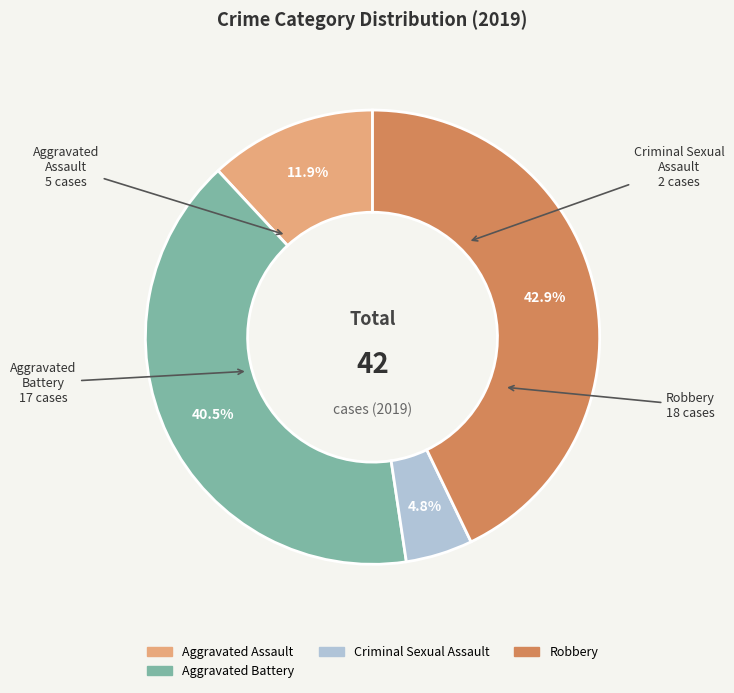

Does any single category account for the majority?

No